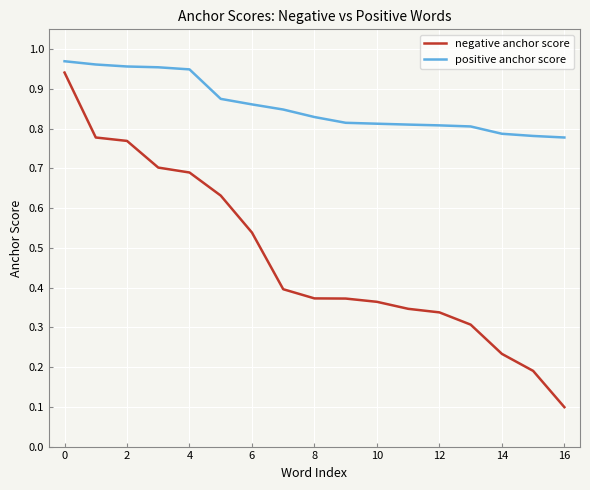

Does the chart display data point markers on the line(s)?

No